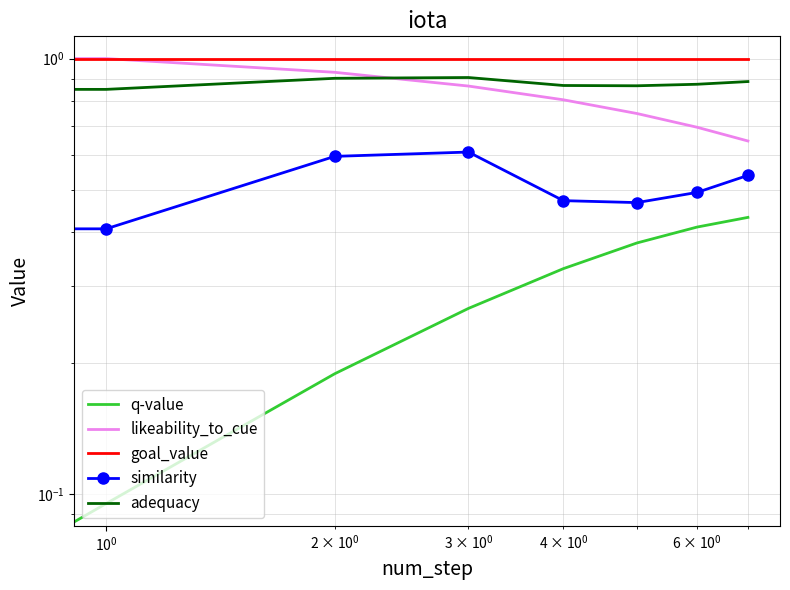

At how many categories does at least one series exceed 0?

8